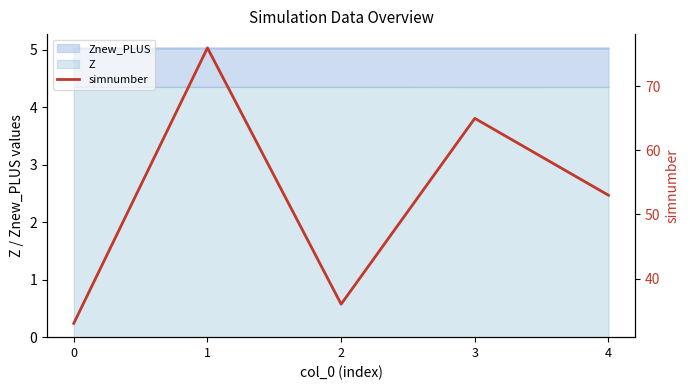

True or false: the data has more than 1 interior local peaks.

True